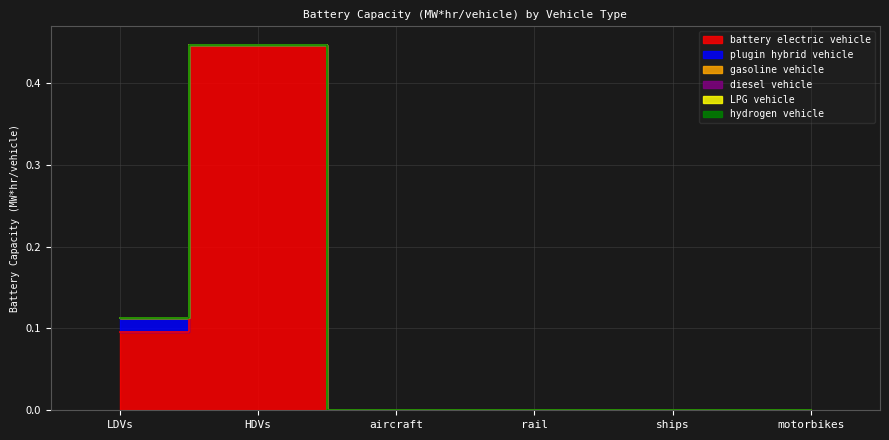

True or false: LPG vehicle and battery electric vehicle intersect in this chart.

False